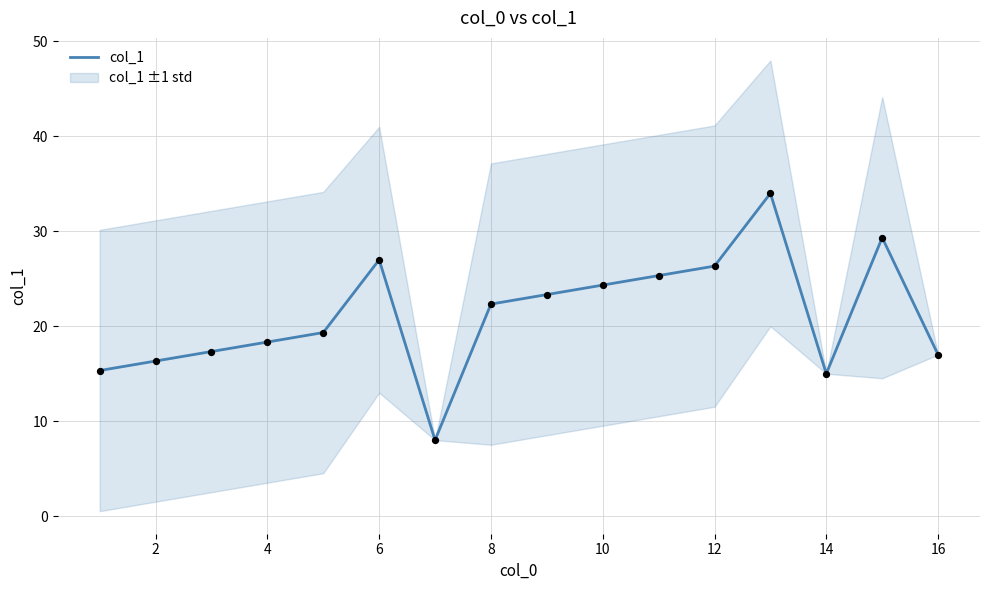

True or false: col_1 has a value of 24.3 at 10.

True